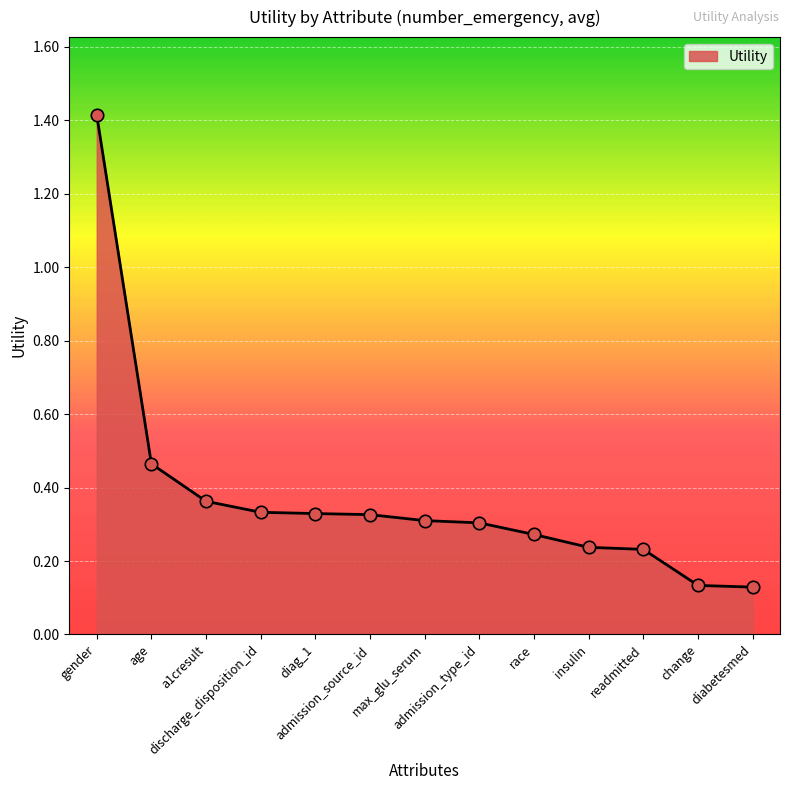

What is the change in value from gender to diabetesmed?

-1.3